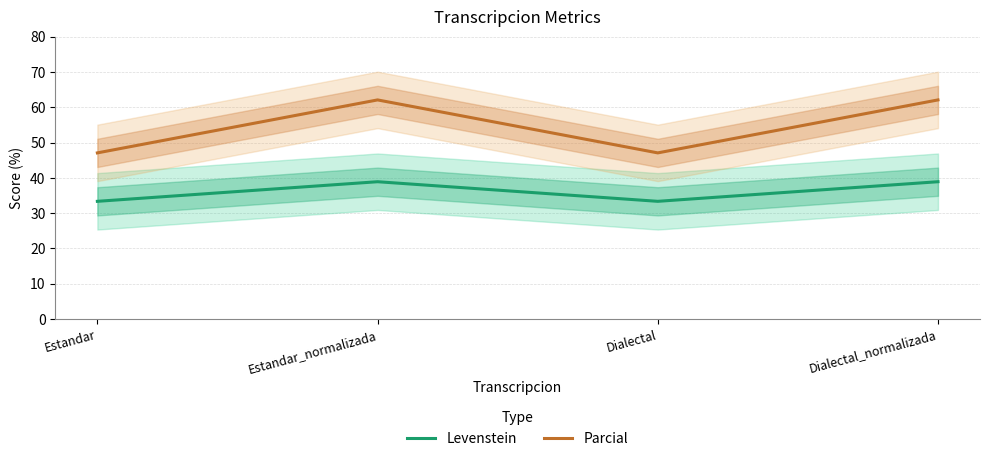

The Levenstein series shows 33.3 at Dialectal. True or false?

True